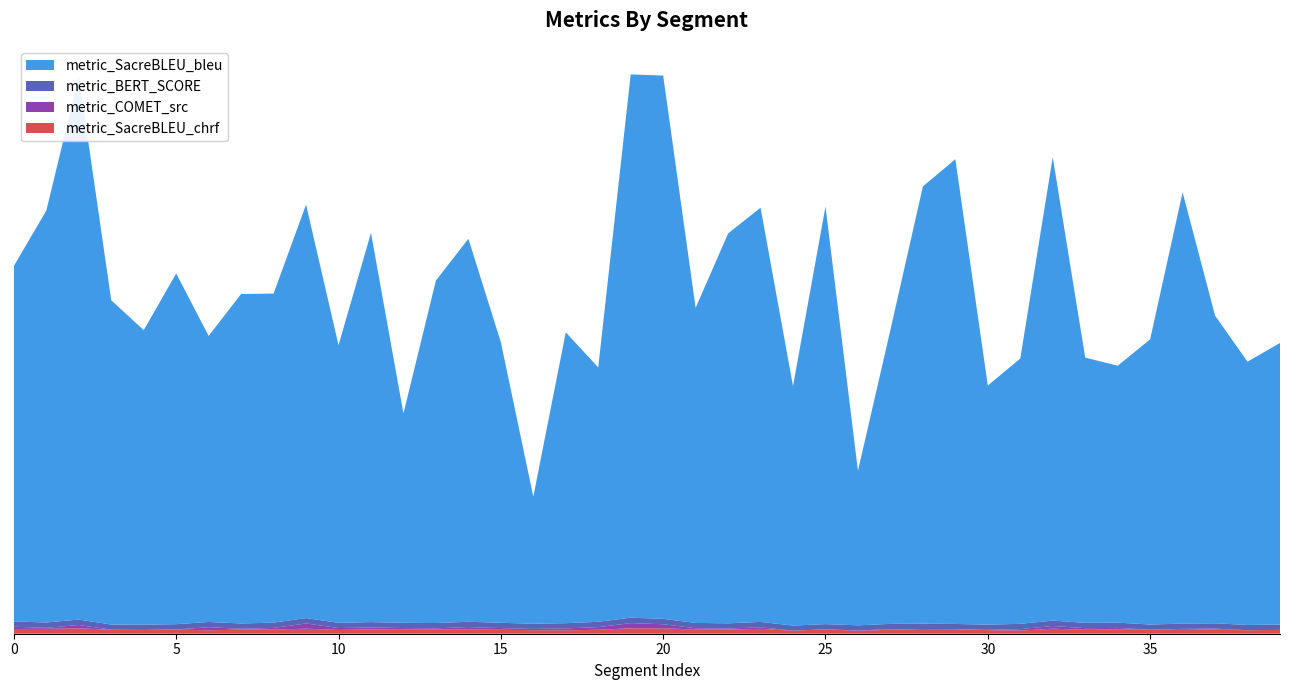

Reading left to right, list all the values displayed in this chart.

metric_COMET_src: 0.4	0.2	0.6	0.0	0.0	0.0	0.6	0.1	0.3	1.0	0.3	0.4	0.3	0.2	0.4	0.3	0.2	0.4	0.5	1.0	0.7	0.2	0.2	0.3	0.0	0.0	0.1	0.1	0.0	0.0	0.1	0.3	0.5	0.3	0.3	0.0	0.0	0.2	0.0	0.0
metric_BERT_SCORE: 1.0	1.0	1.0	0.9	1.0	1.0	1.0	1.0	1.0	1.0	1.0	1.0	1.0	1.0	1.0	1.0	0.9	1.0	1.0	1.0	1.0	1.0	1.0	1.0	0.9	1.0	0.9	1.0	1.0	1.0	1.0	1.0	1.0	1.0	1.0	1.0	1.0	1.0	1.0	1.0
metric_SacreBLEU_bleu: 65.4	75.8	100.0	59.7	54.2	64.6	52.7	60.6	60.6	76.1	51.1	71.7	38.5	63.0	70.5	51.7	23.4	53.5	46.8	100.0	100.0	58.0	71.8	76.2	44.1	76.9	28.4	54.1	80.5	85.6	44.0	48.8	85.3	48.8	47.3	52.5	79.4	56.6	48.5	51.8
metric_SacreBLEU_chrf: 0.9	0.9	1.0	0.7	0.7	0.8	0.6	0.8	0.8	0.9	0.7	0.8	0.8	0.8	0.8	0.7	0.6	0.6	0.7	1.0	1.0	0.8	0.8	0.9	0.6	0.8	0.5	0.7	0.9	0.8	0.7	0.6	0.9	0.7	0.8	0.7	0.9	0.8	0.6	0.7